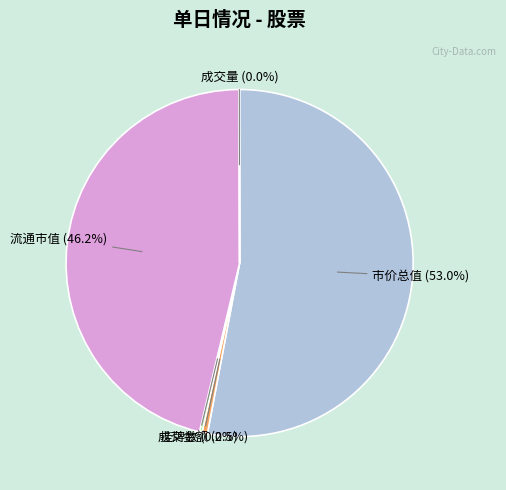

Which slice is the largest?

市价总值